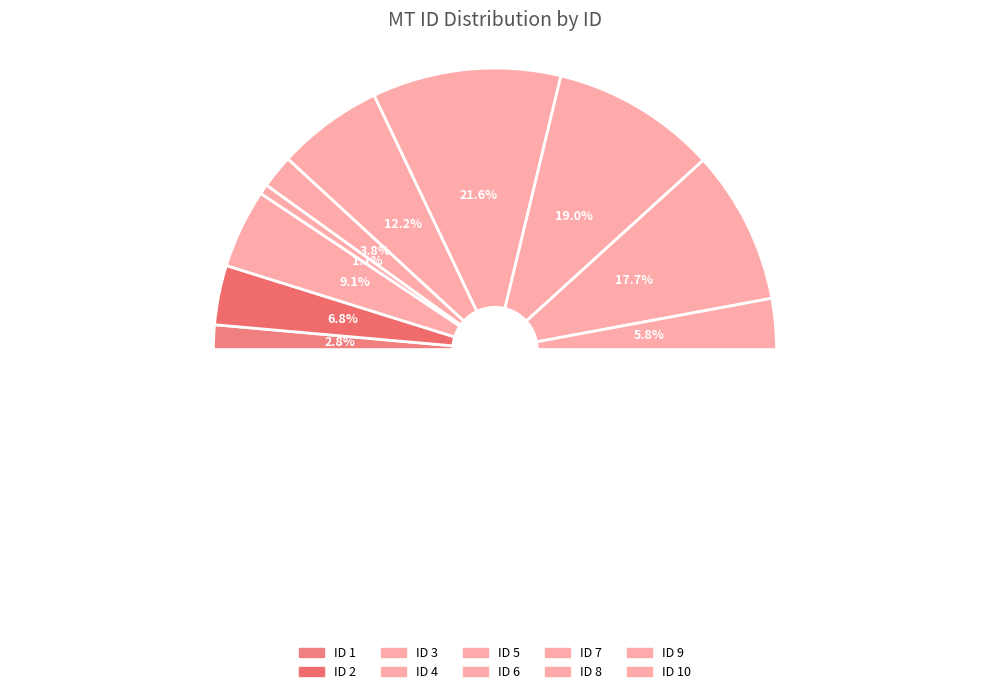

Rank the categories by value from highest to lowest.

7, 8, 9, 6, 3, 2, 10, 5, 1, 4